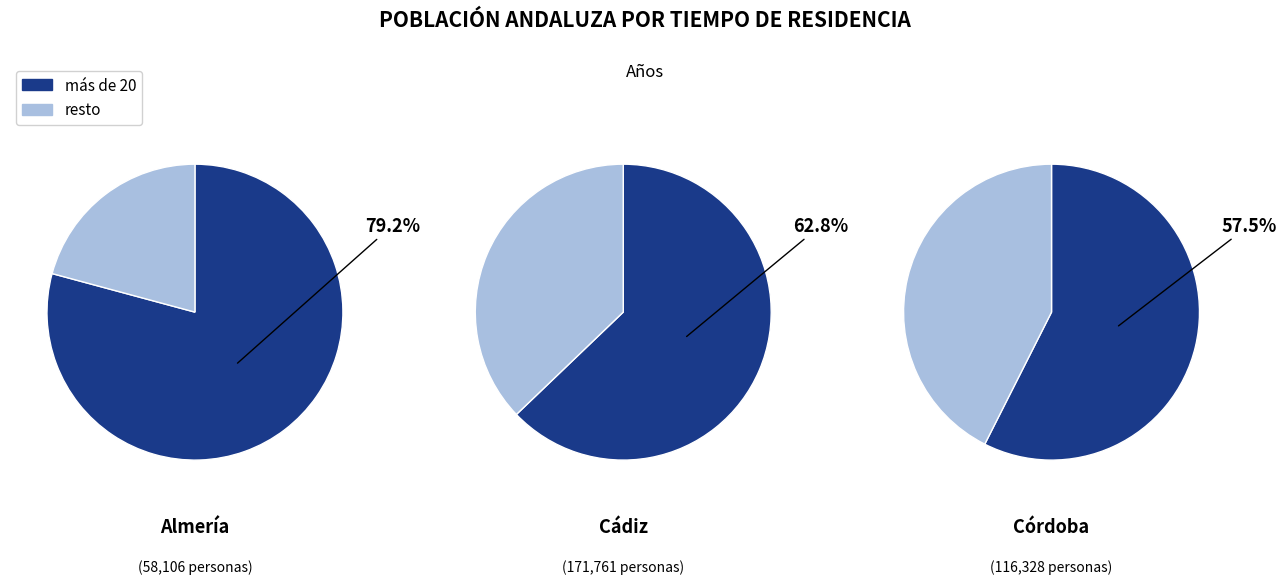

Which series has the largest range (max minus min)?

más de 20